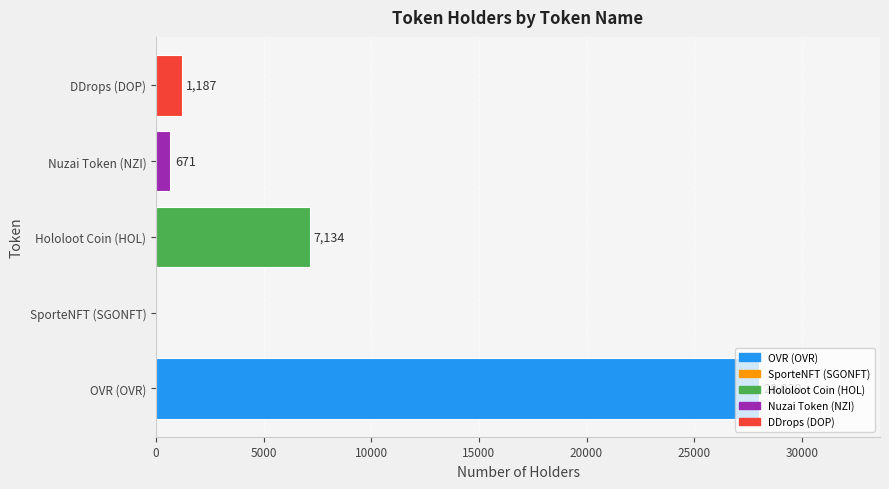

Which label corresponds to the largest value in the chart?

OVR (OVR)